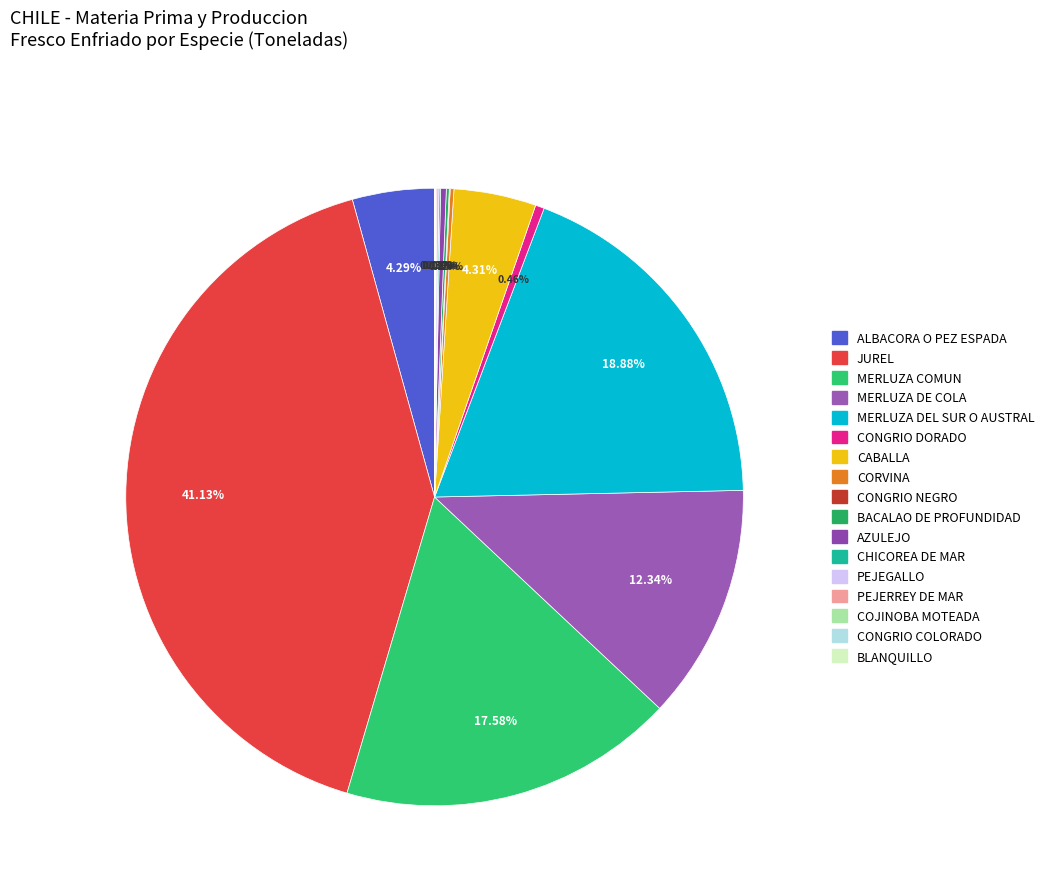

What portion of the pie excludes AZULEJO?

99.7%